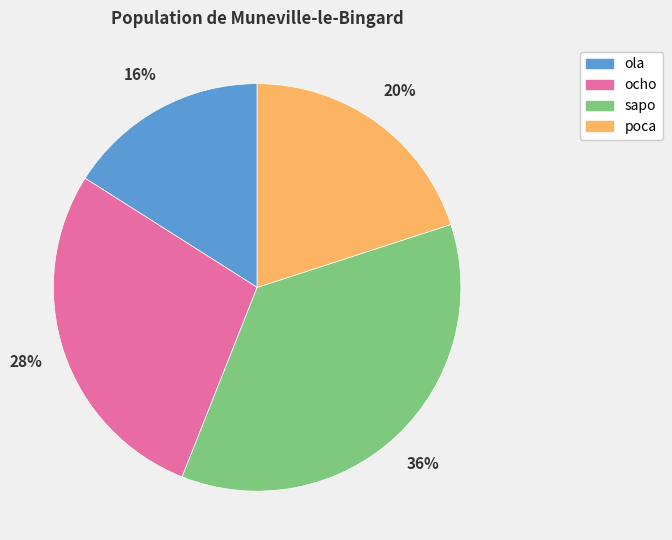

Rank the categories by value from lowest to highest.

ola, poca, ocho, sapo